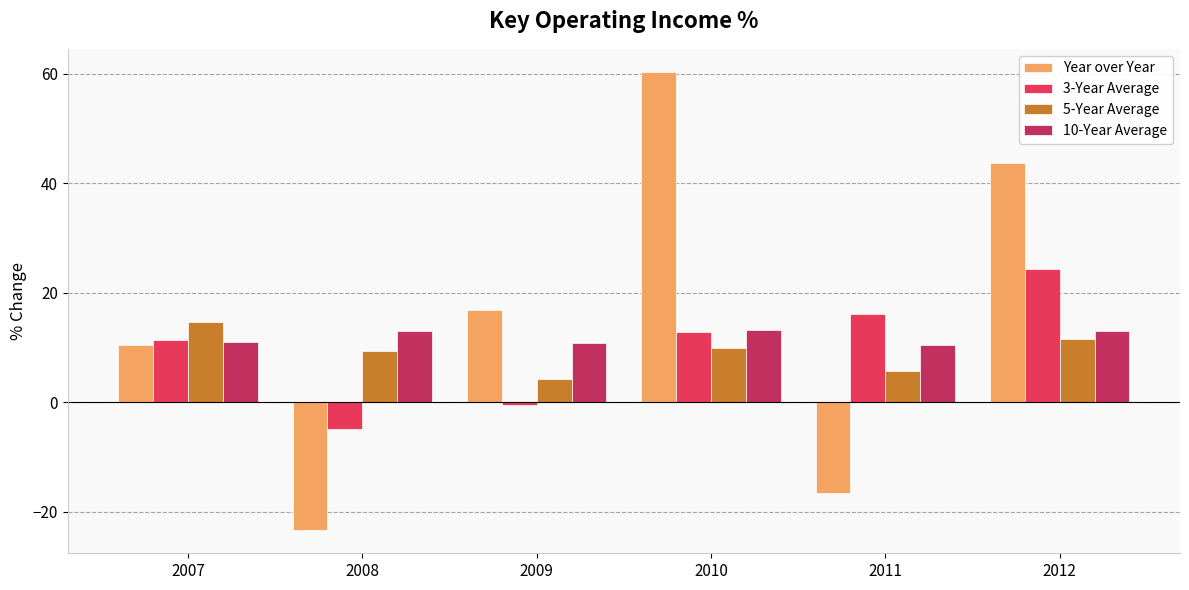

At which category is the sum across all series the highest?

2010